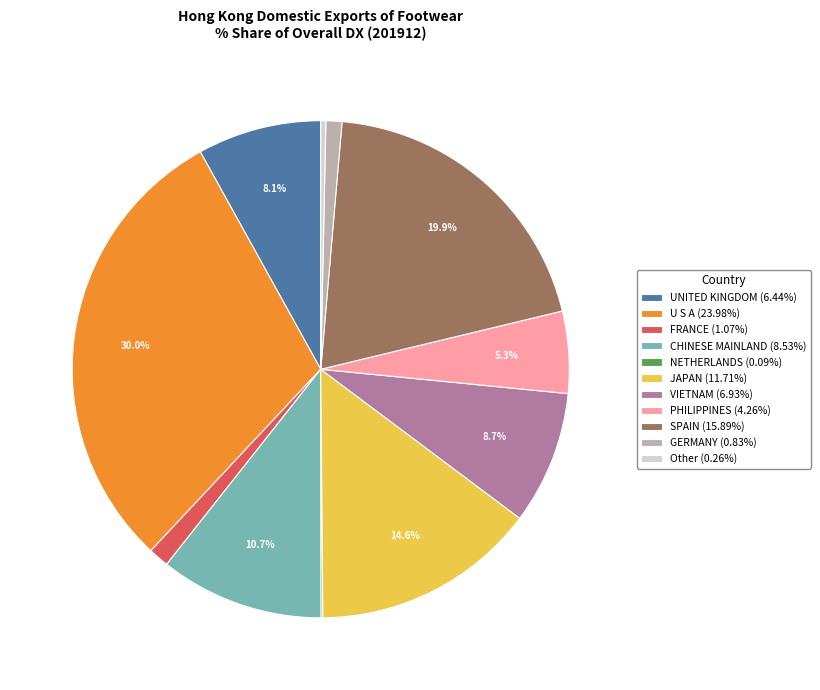

Is there a majority slice in this chart?

No